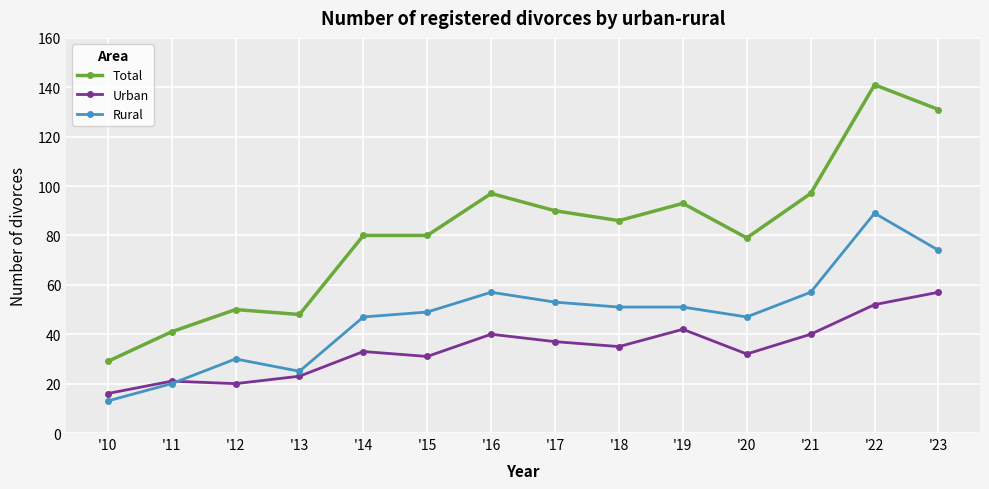

Which series has the widest spread of values?

Total